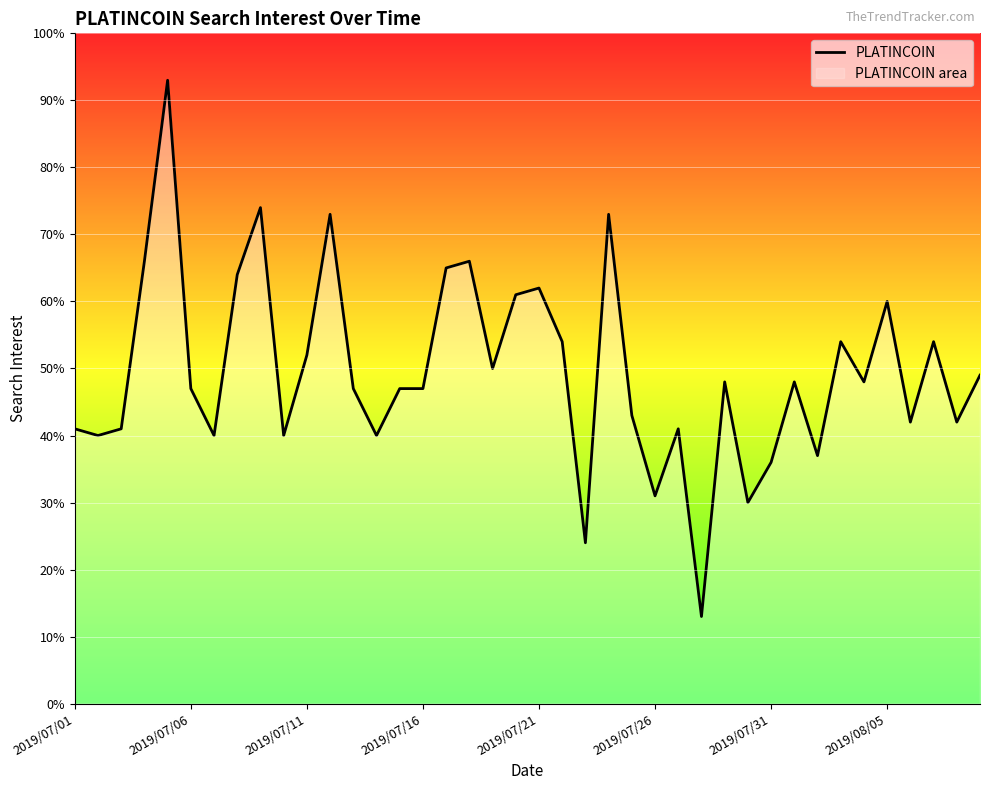

Is it true that the value at 2019/07/26 is 54?

False